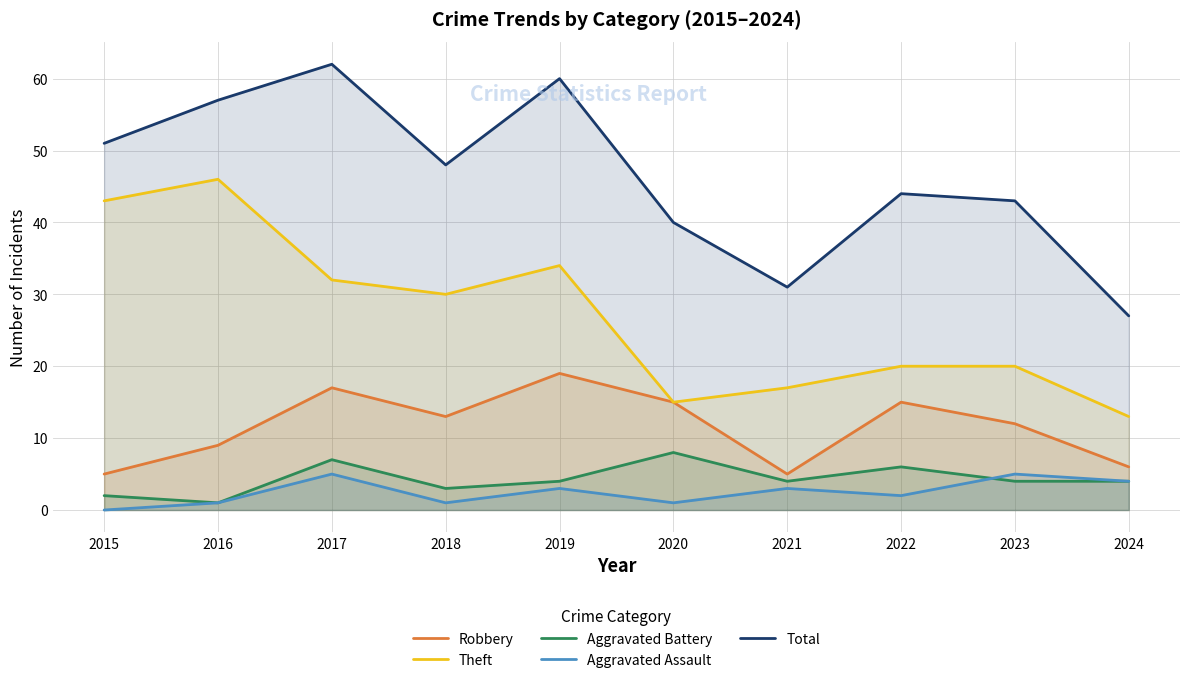

True or false: Theft and Aggravated Assault intersect in this chart.

False